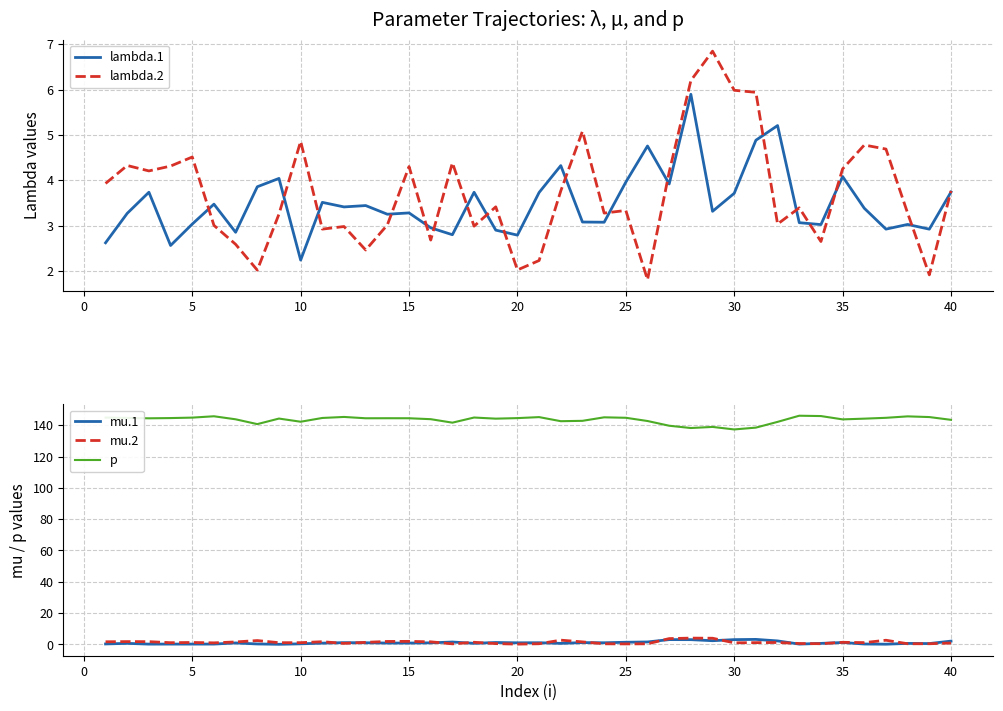

The lambda.1 series shows 3.8 at 10. True or false?

False